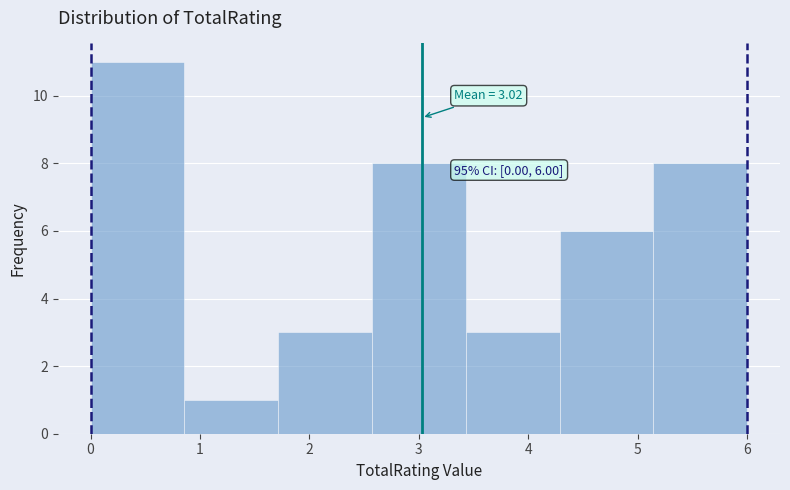

Over which range of the x-axis is the bar tallest?

0.0 to 0.9